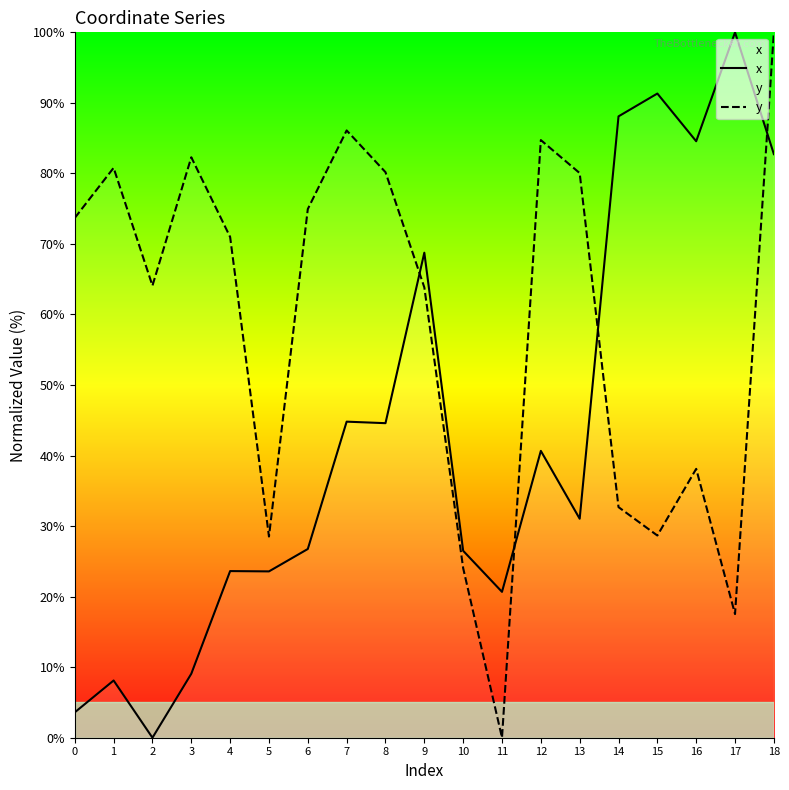

Between 5 and 15, which is larger?

15